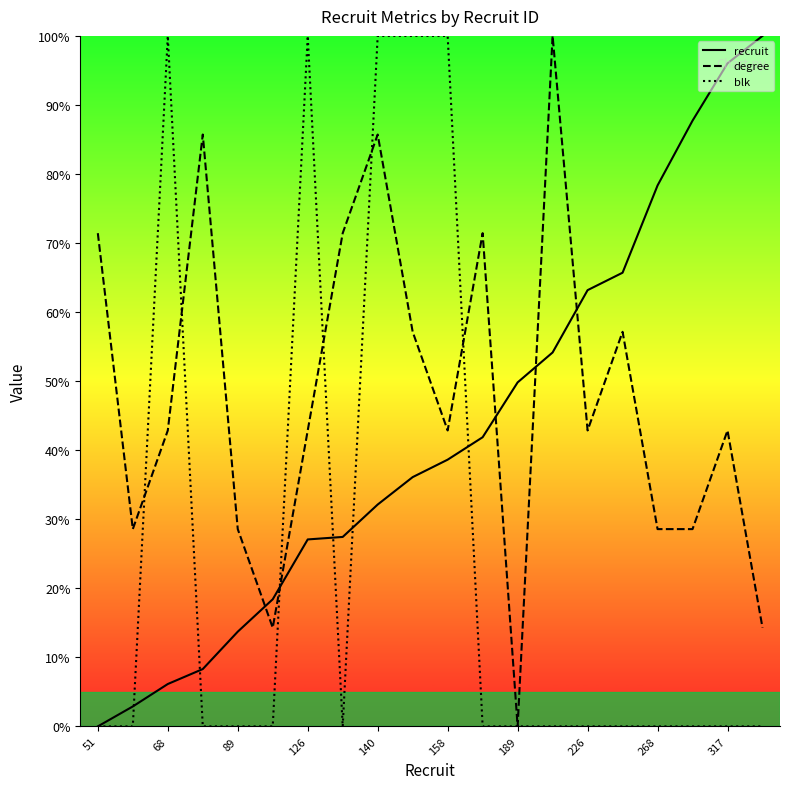

Does the chart display data point markers on the line(s)?

No